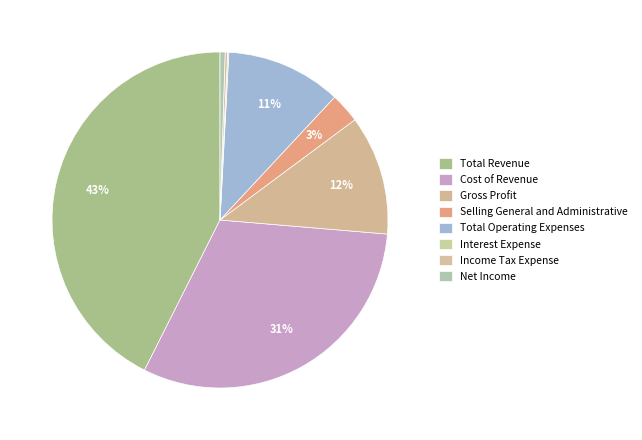

Rank the categories by value from lowest to highest.

Interest Expense, Income Tax Expense, Net Income, Selling General and Administrative, Total Operating Expenses, Gross Profit, Cost of Revenue, Total Revenue